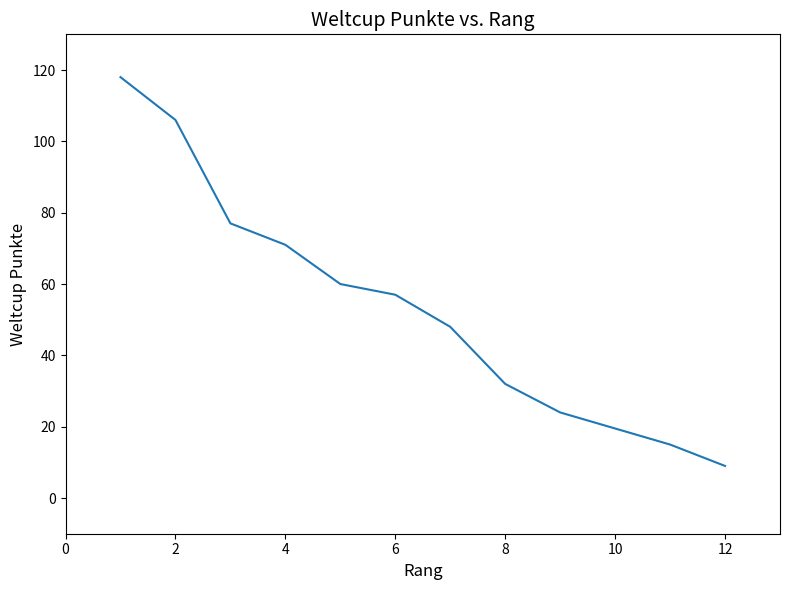

What is the sum of all values?

641